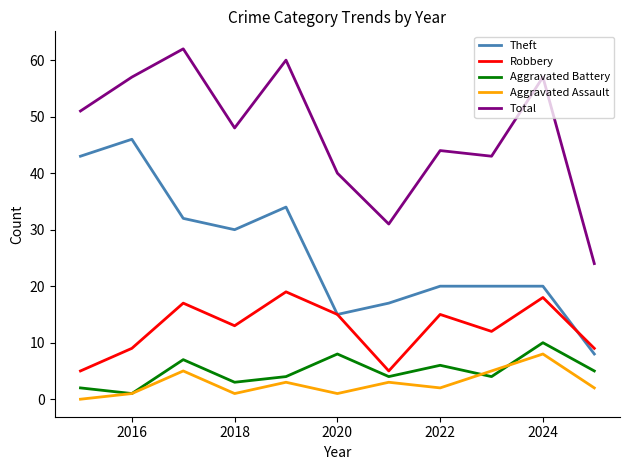

Reading left to right, extract all data points from this chart.

Theft: 43	46	32	30	34	15	17	20	20	20	8
Robbery: 5	9	17	13	19	15	5	15	12	18	9
Aggravated Battery: 2	1	7	3	4	8	4	6	4	10	5
Aggravated Assault: 0	1	5	1	3	1	3	2	5	8	2
Total: 51	57	62	48	60	40	31	44	43	57	24